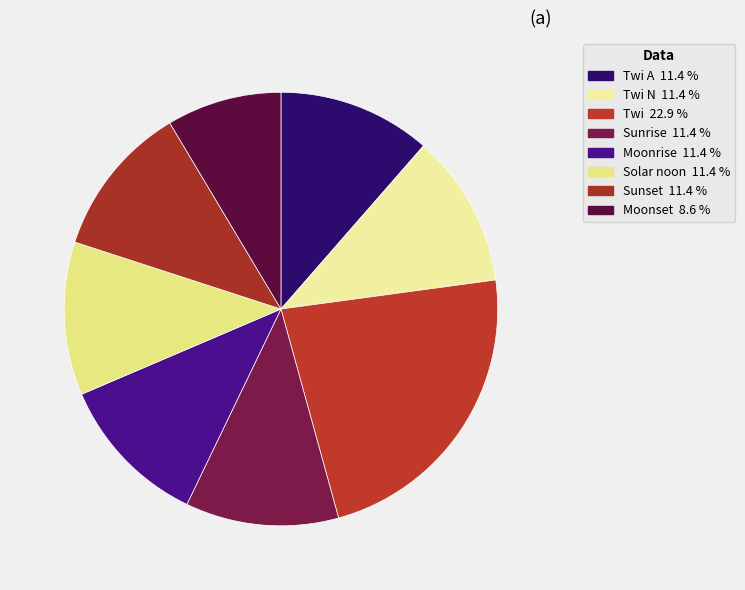

How many slices are in this pie chart?

8